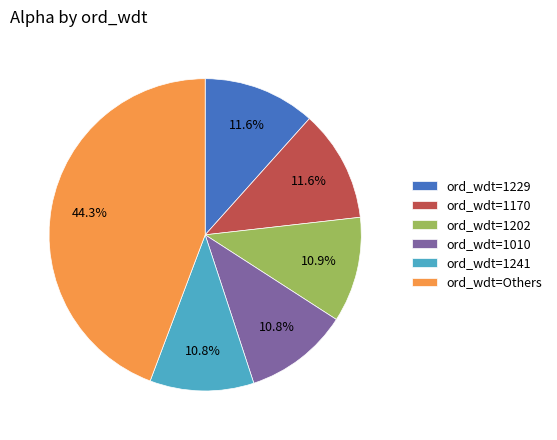

How many slices are in this pie chart?

6